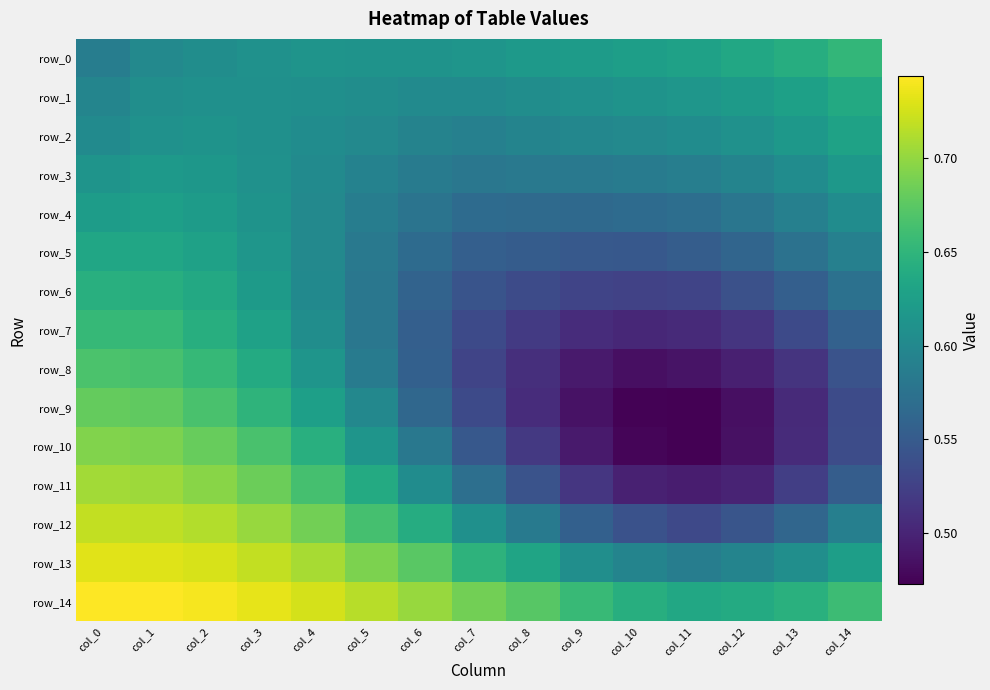

The row_7 series shows 0.6 at col_3. True or false?

True